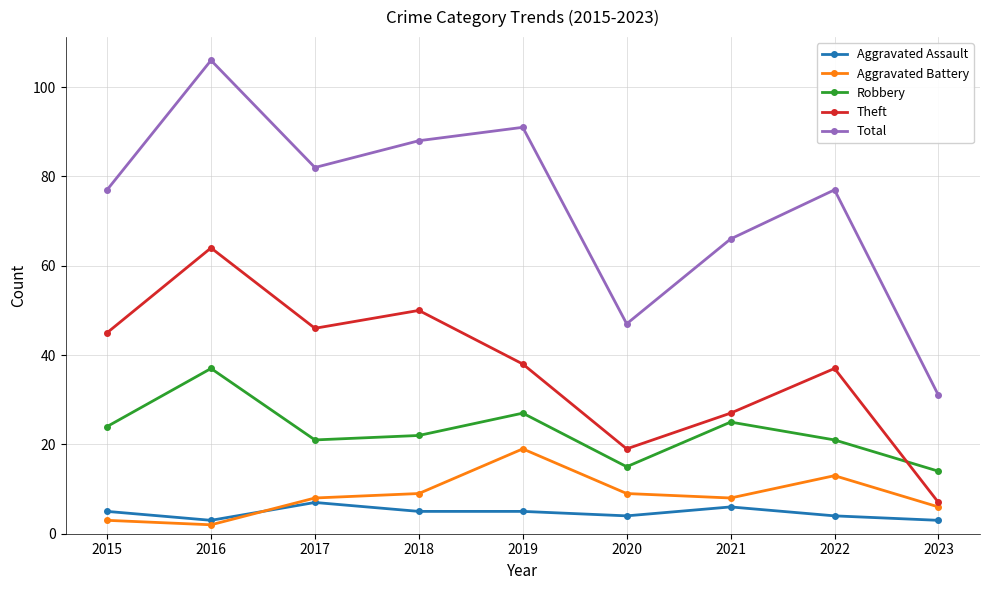

What is the sum of the Total values at 2015 and 2019?

168